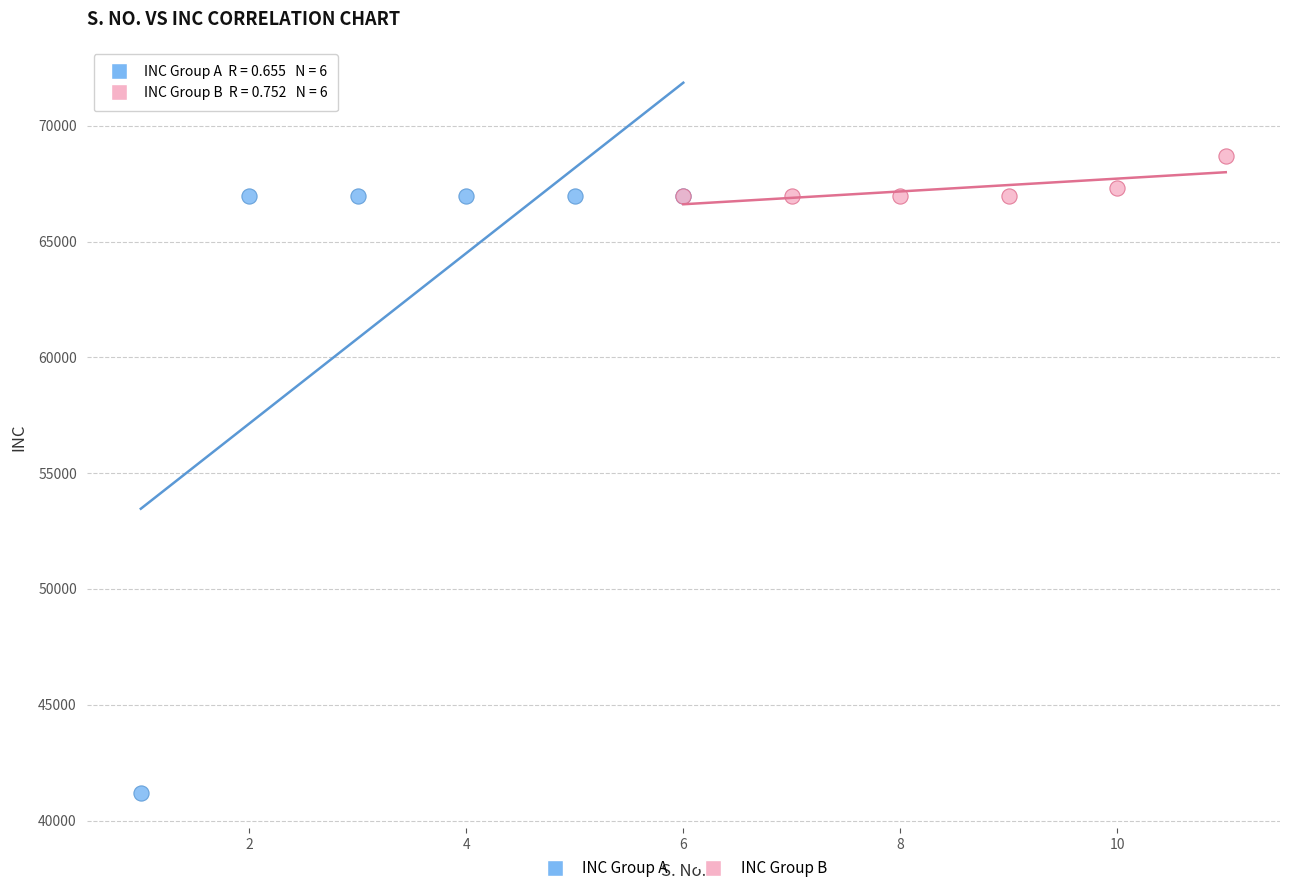

Which series contains the lowest Y value?

INC Group A